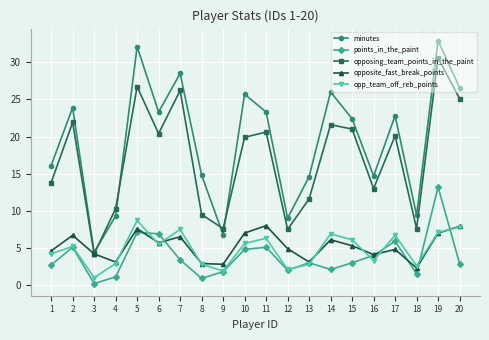

Does the chart display data point markers on the line(s)?

Yes